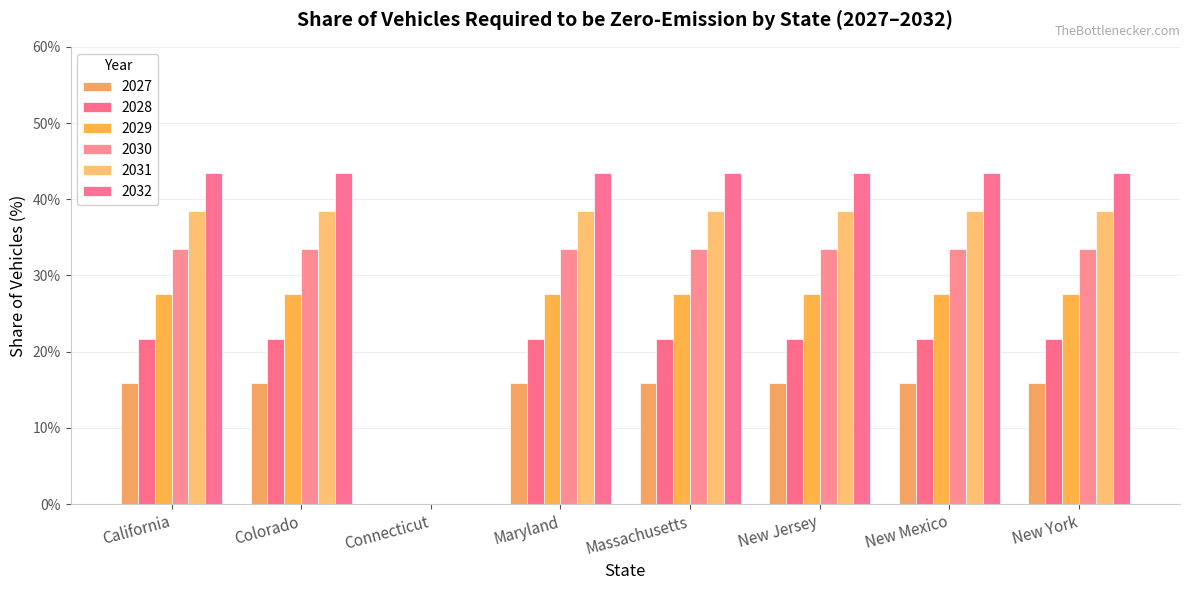

How many values in 2031 are above zero?

7